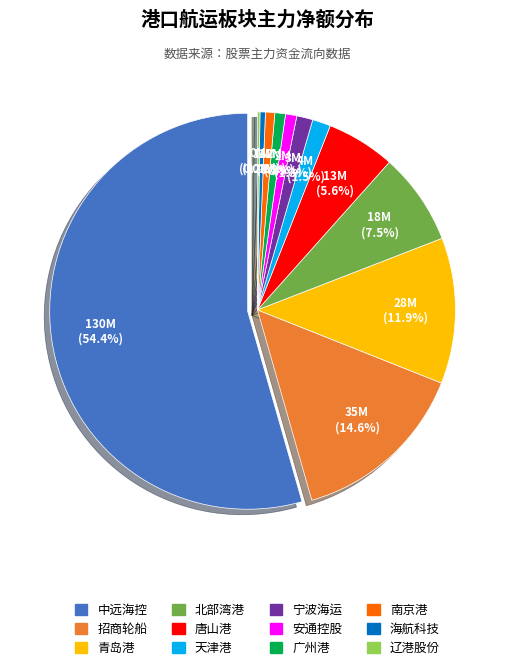

Do 海航科技 and 天津港 together represent more than half of the pie?

No